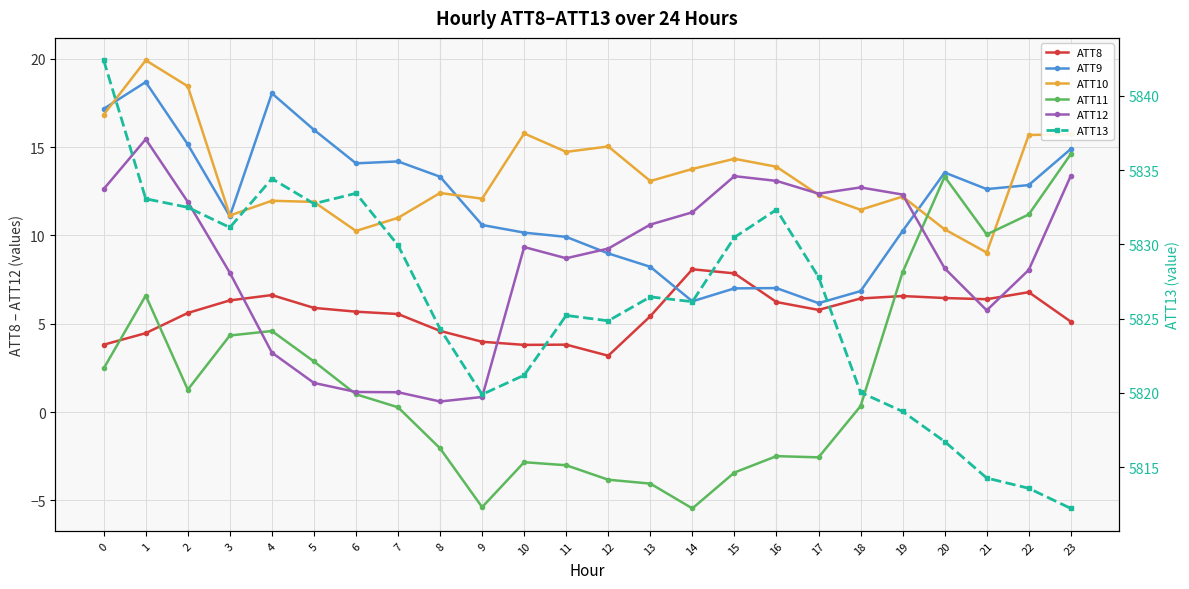

What is the sum of all ATT11 values?

45.7